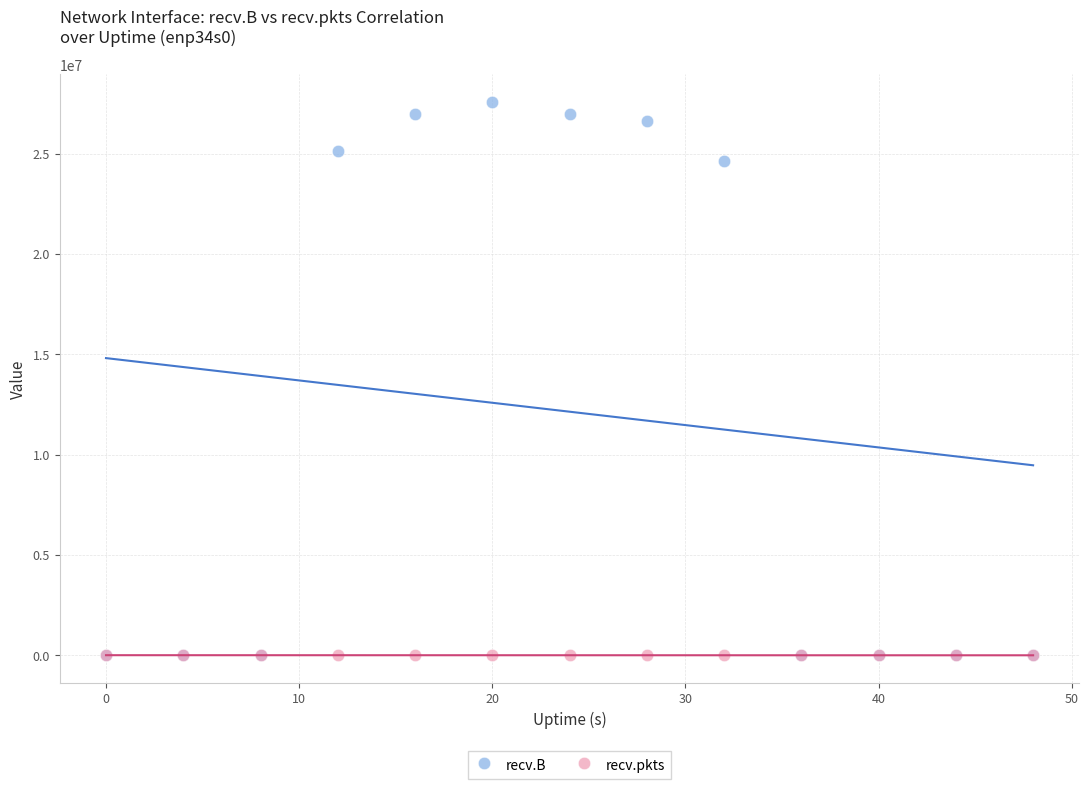

Which series reaches the maximum Y coordinate?

recv.B